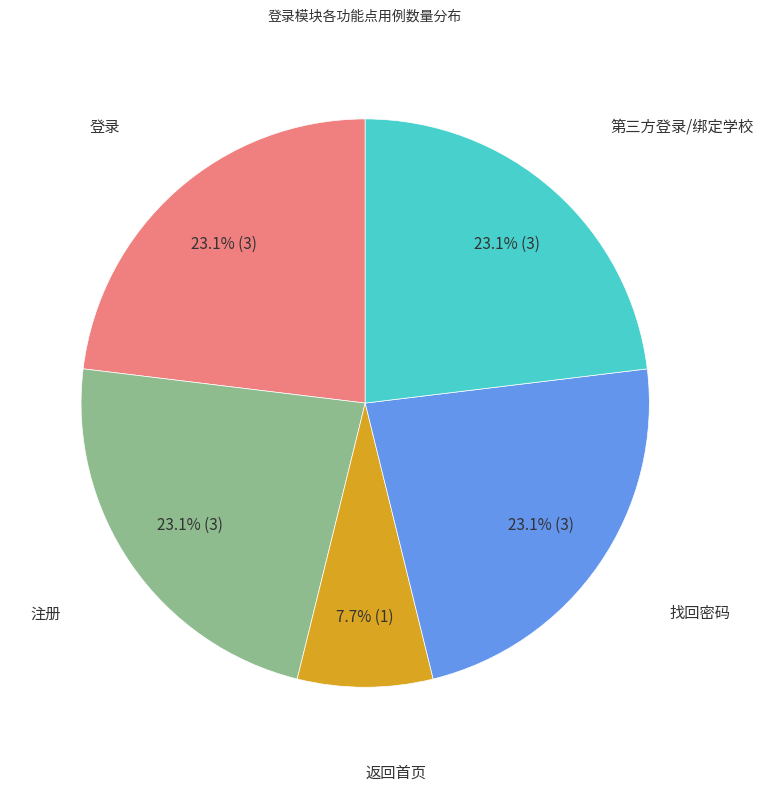

How many segments does this pie chart have?

5